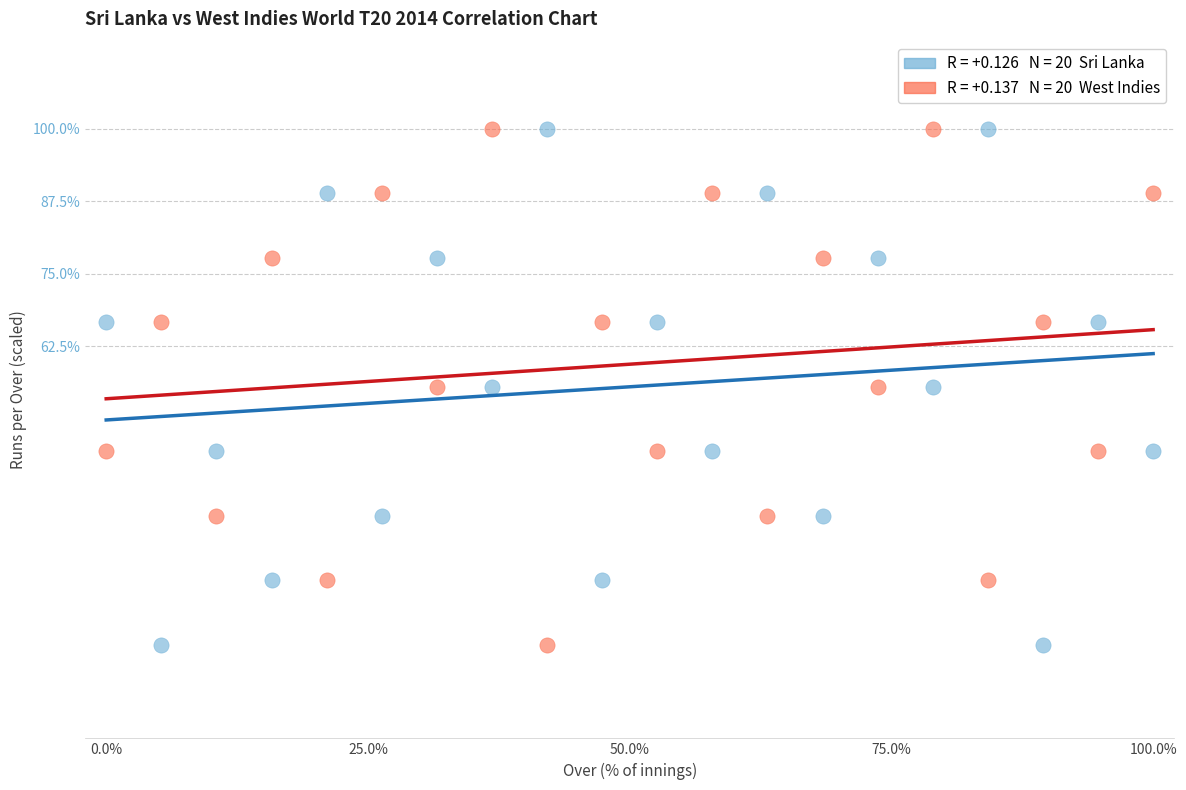

Across all data points, what is the range of X values (max minus min)?

100.0